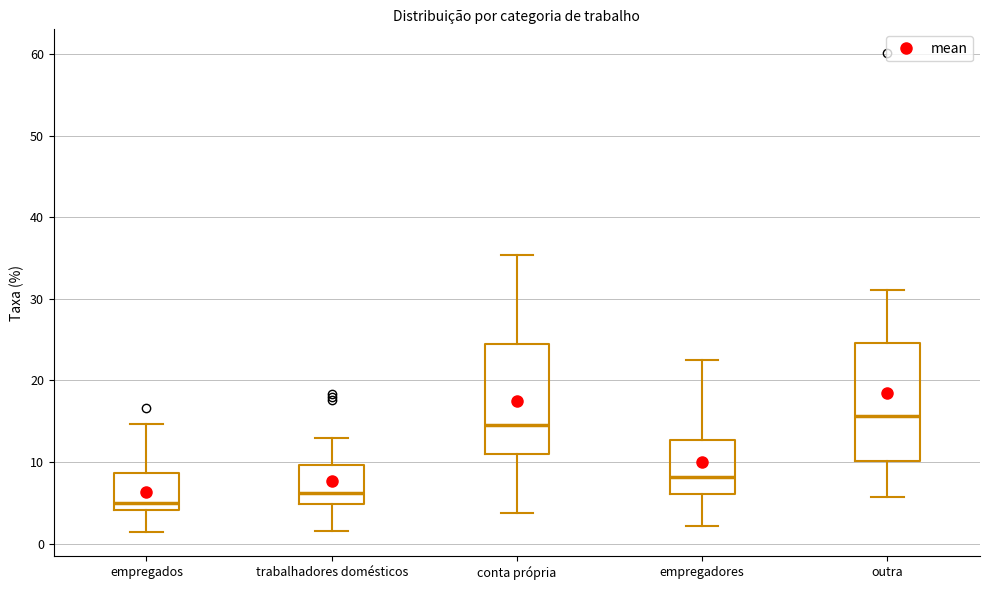

Where is the upper edge of the box for empregadores on the y-axis? The values are not printed on the chart, so give them approximately, as read against the axis.

13